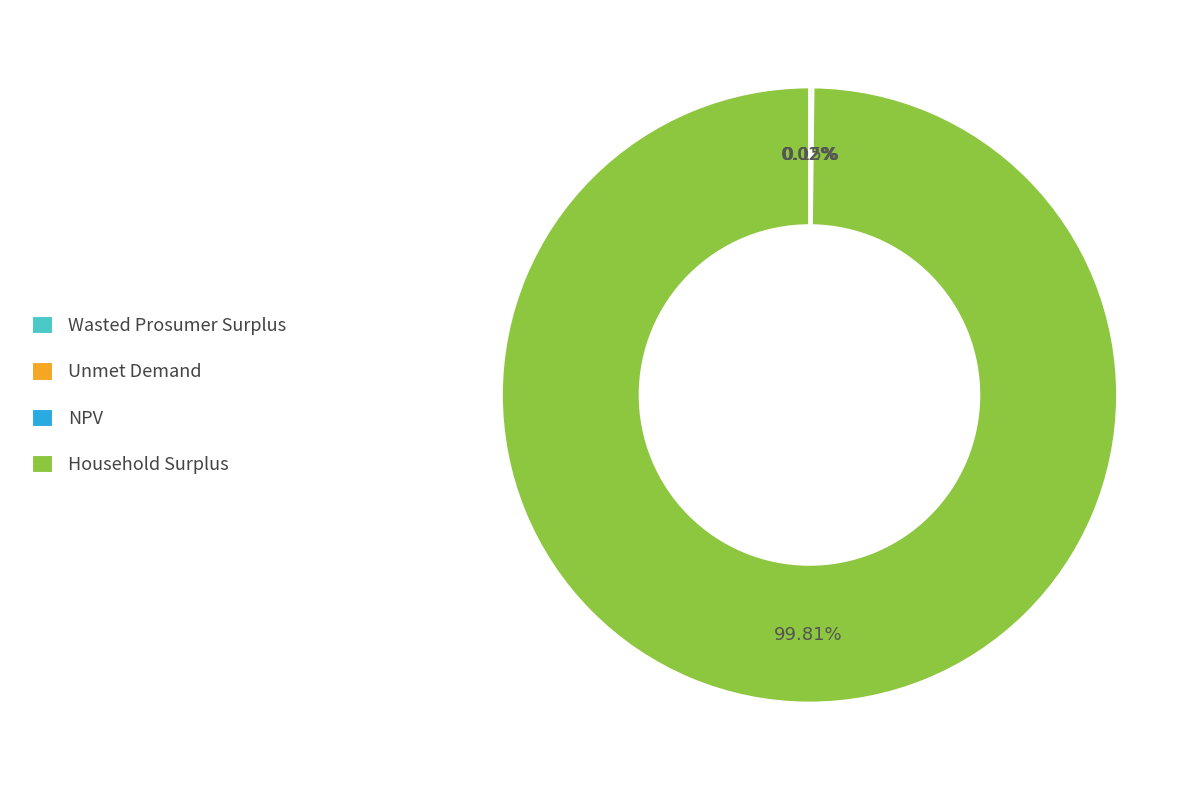

Which category has the biggest portion of the pie?

Household Surplus